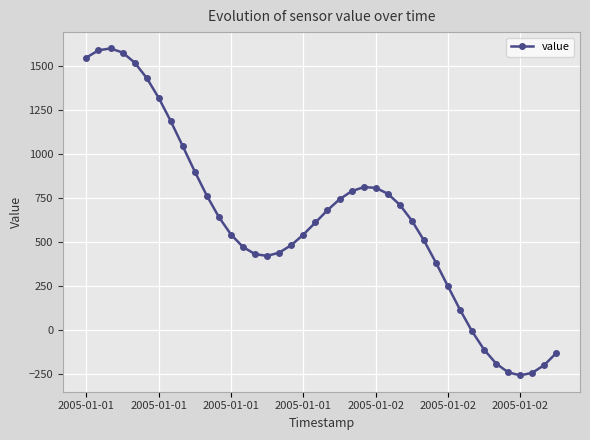

What is the smallest value displayed?

-259.1